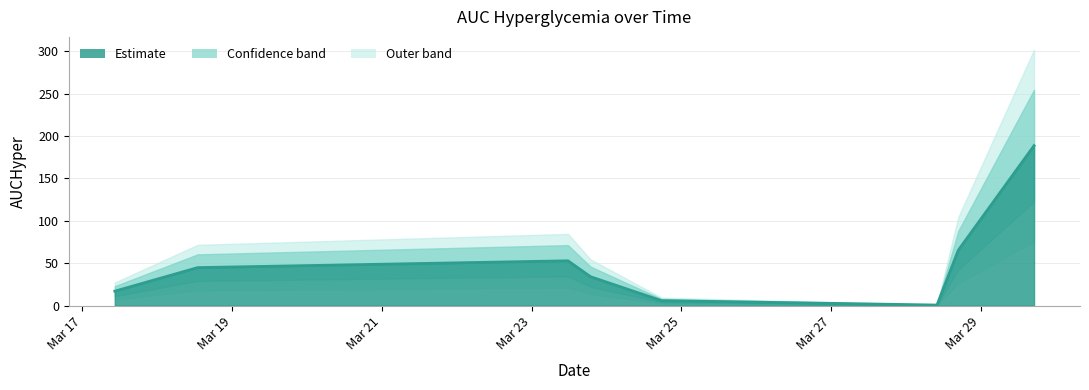

Does the chart display data point markers on the line(s)?

No